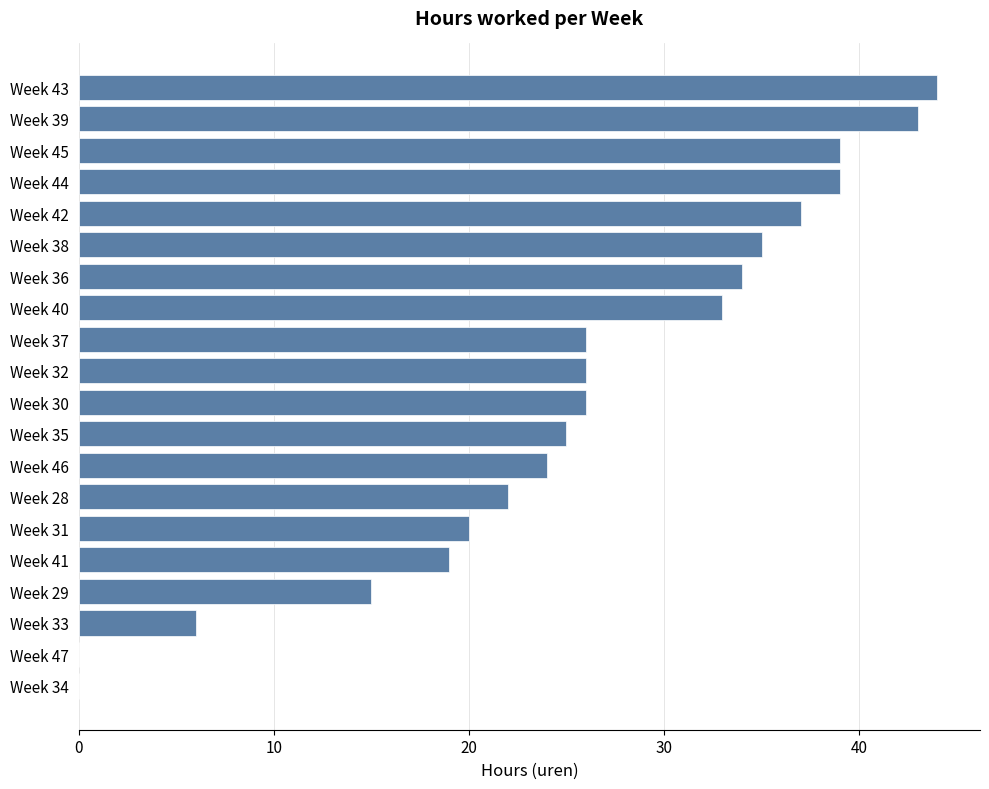

Reading bottom to top, extract all data points from this chart.

Week 34=0	Week 47=0	Week 33=6	Week 29=15	Week 41=19	Week 31=20	Week 28=22	Week 46=24	Week 35=25	Week 30=26	Week 32=26	Week 37=26	Week 40=33	Week 36=34	Week 38=35	Week 42=37	Week 44=39	Week 45=39	Week 39=43	Week 43=44